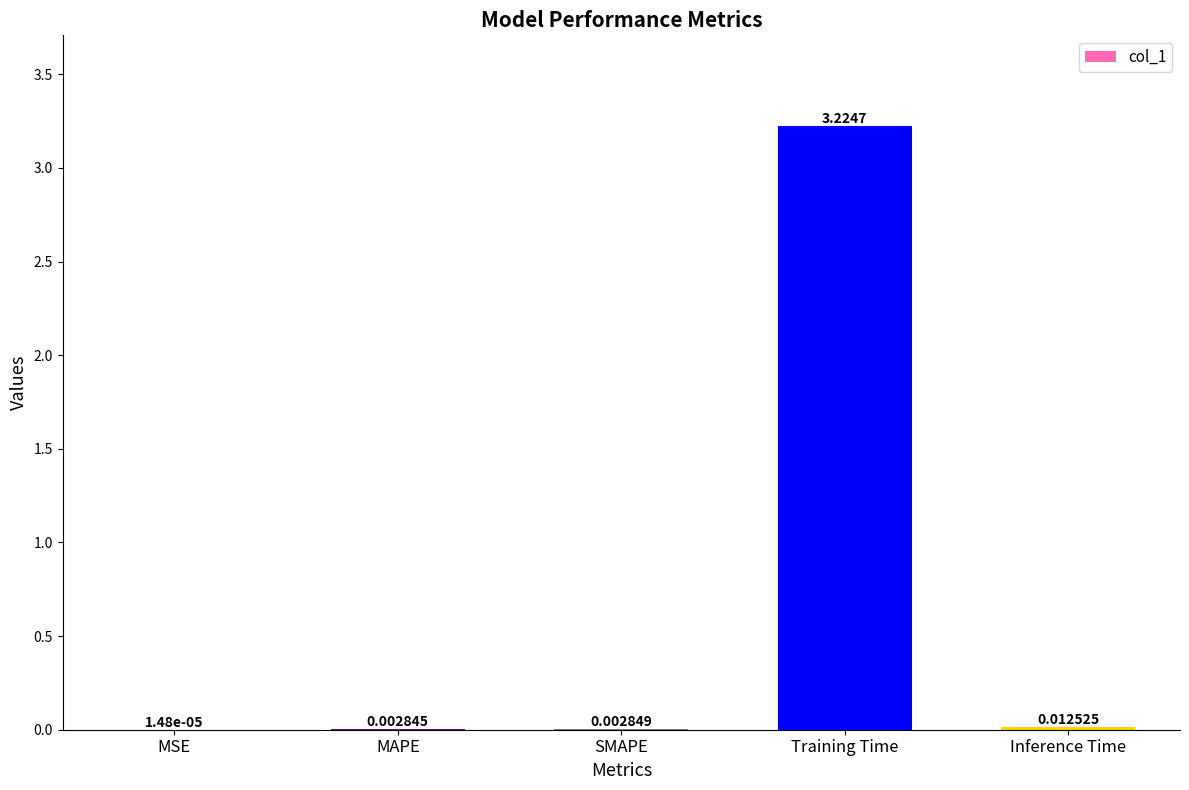

At which label is the value closest to 1?

Inference Time